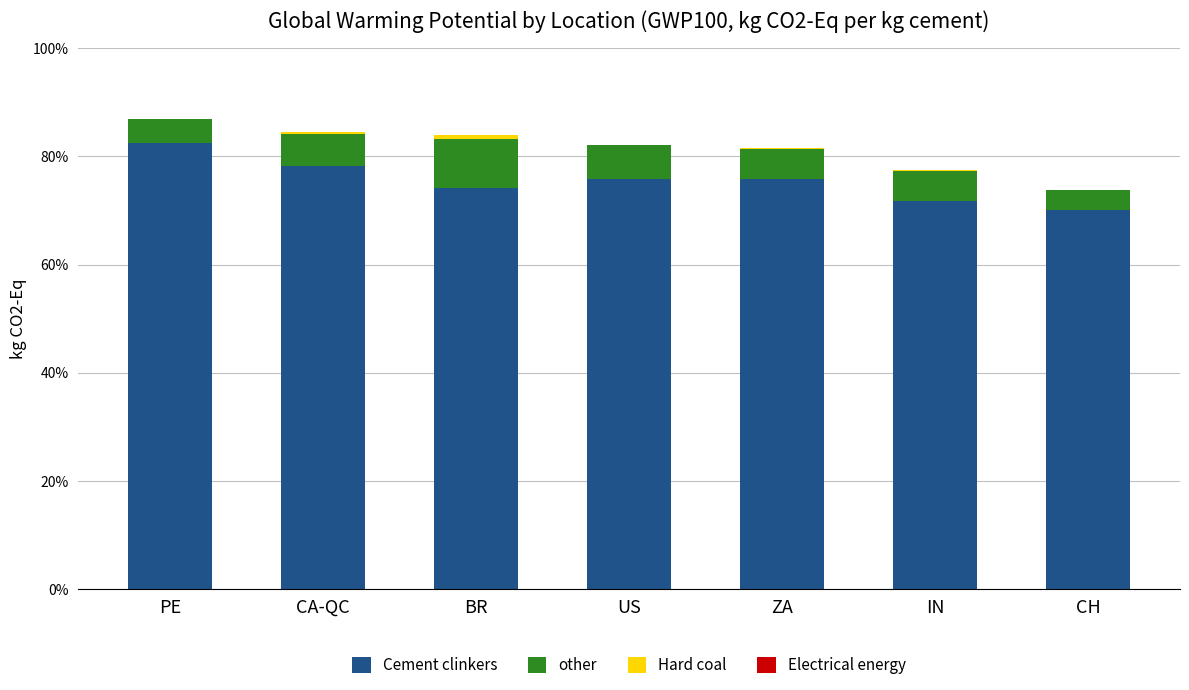

Are the bars grouped side by side (vs. stacked)?

No